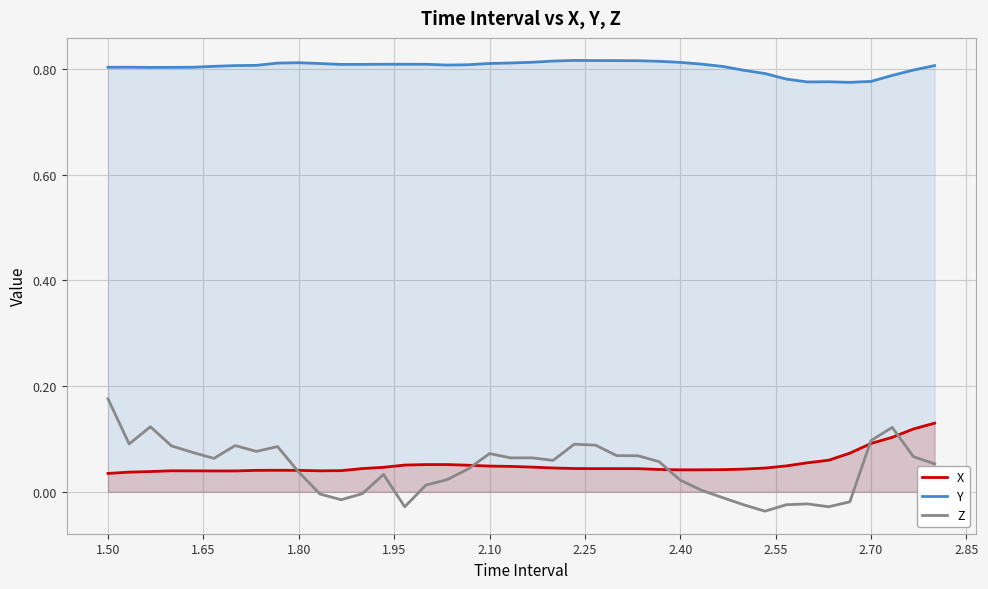

Which series ends up on top after the final intersection of Z and X?

X